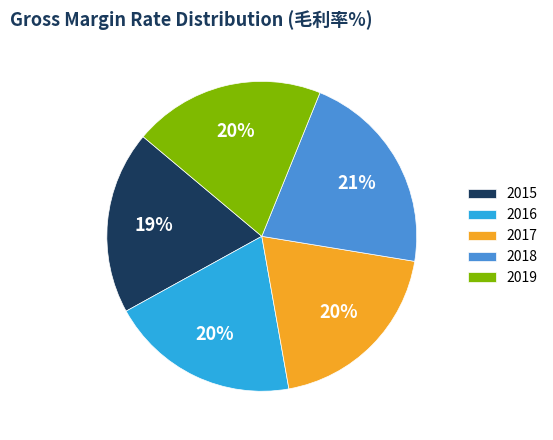

Do 2016 and 2019 together represent more than half of the pie?

No